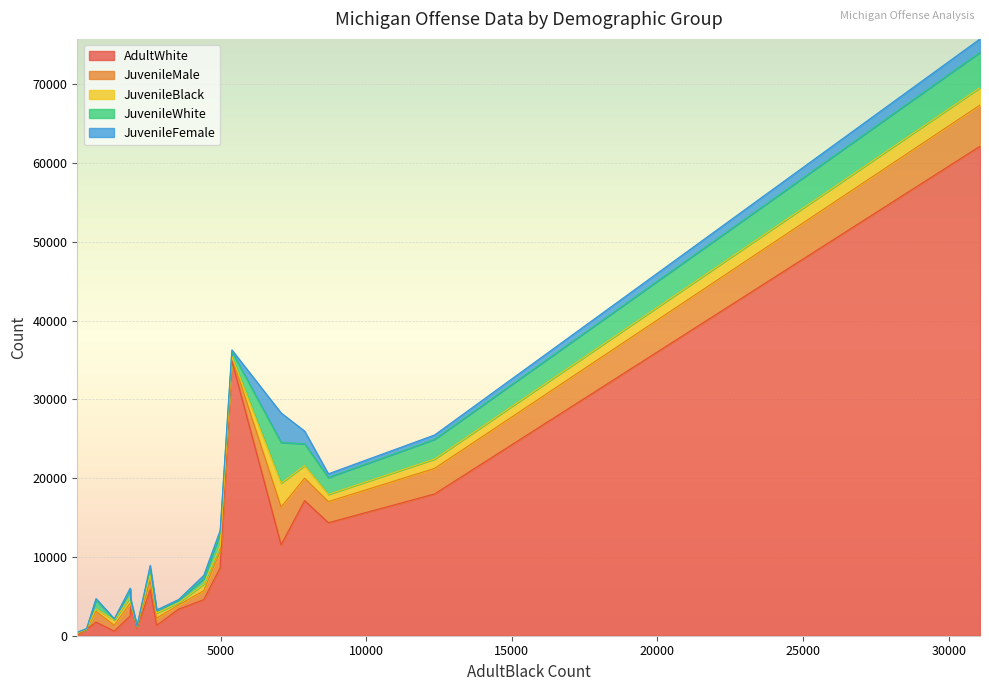

In JuvenileFemale, how many points are lower than both neighbors (excluding endpoints)?

5